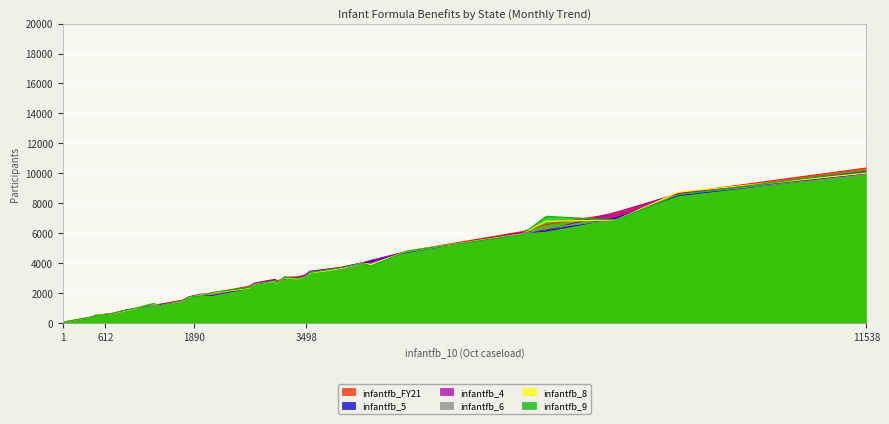

What is the sum of all infantfb_9 values?

98092.0